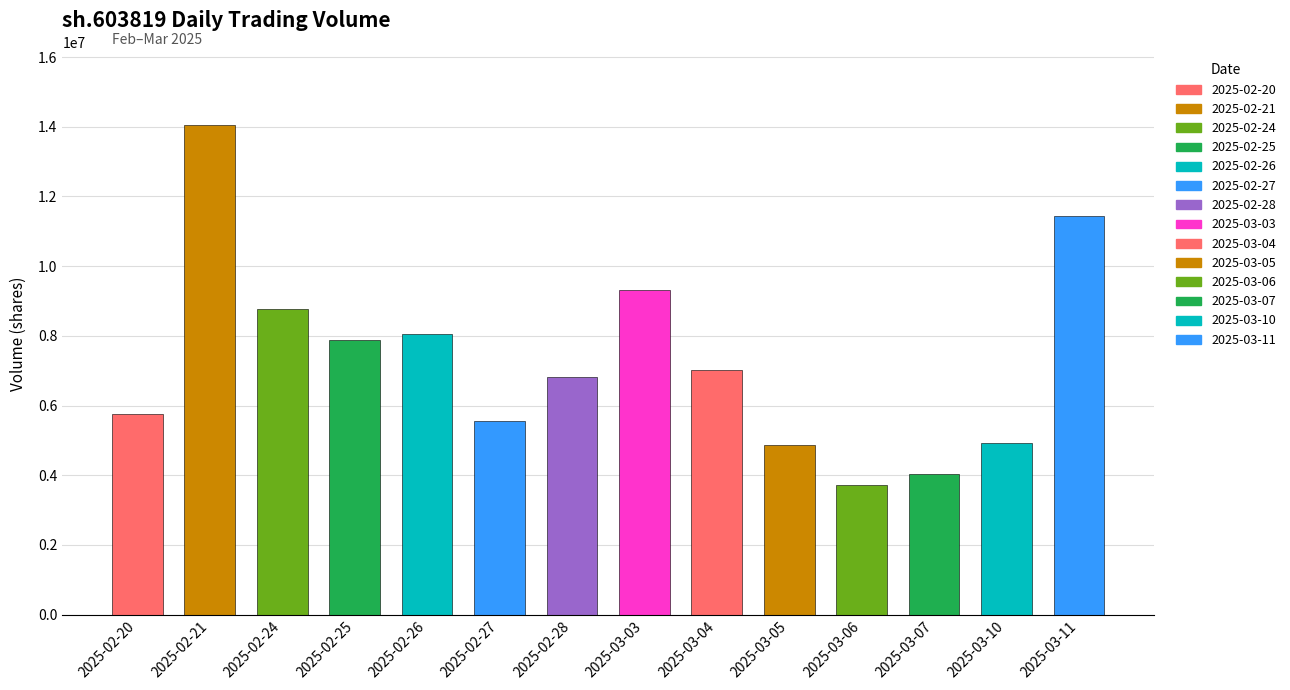

What is the label of the 1st bar from the left?

2025-02-20